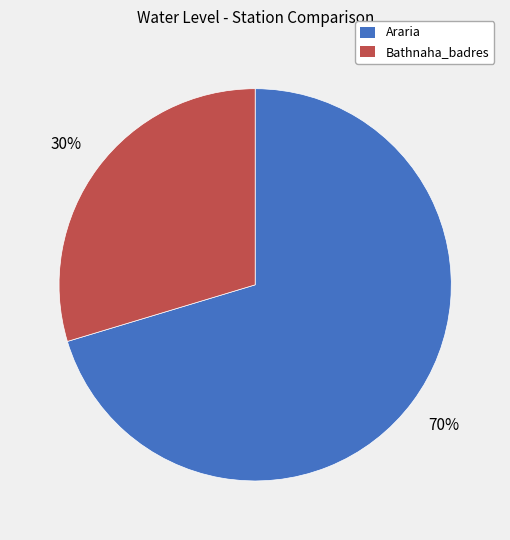

Is the sum of Bathnaha_badres and Araria greater than half?

Yes